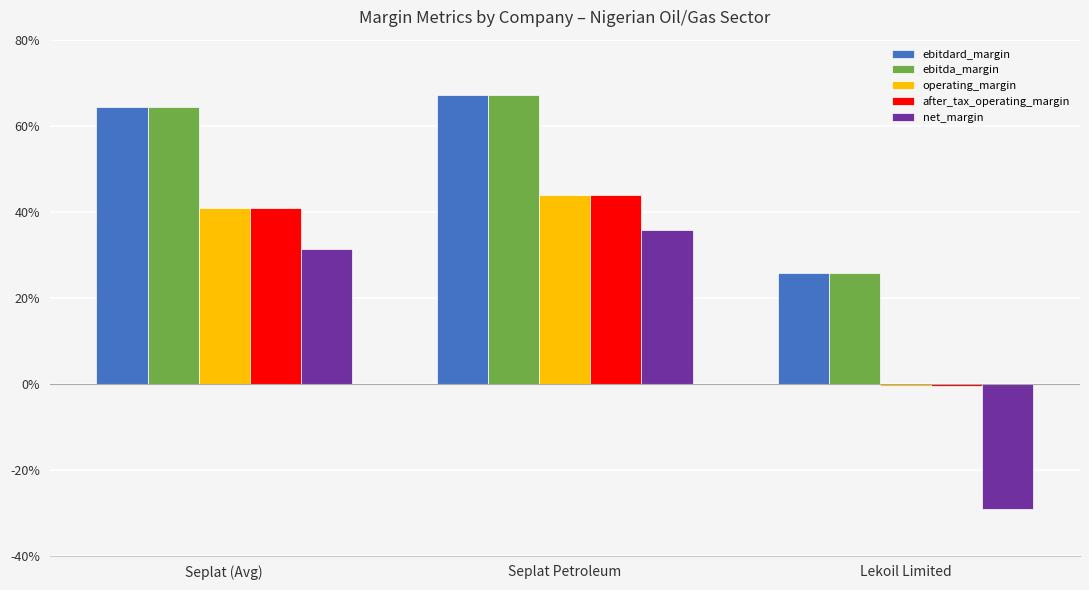

Are the bars horizontal?

No